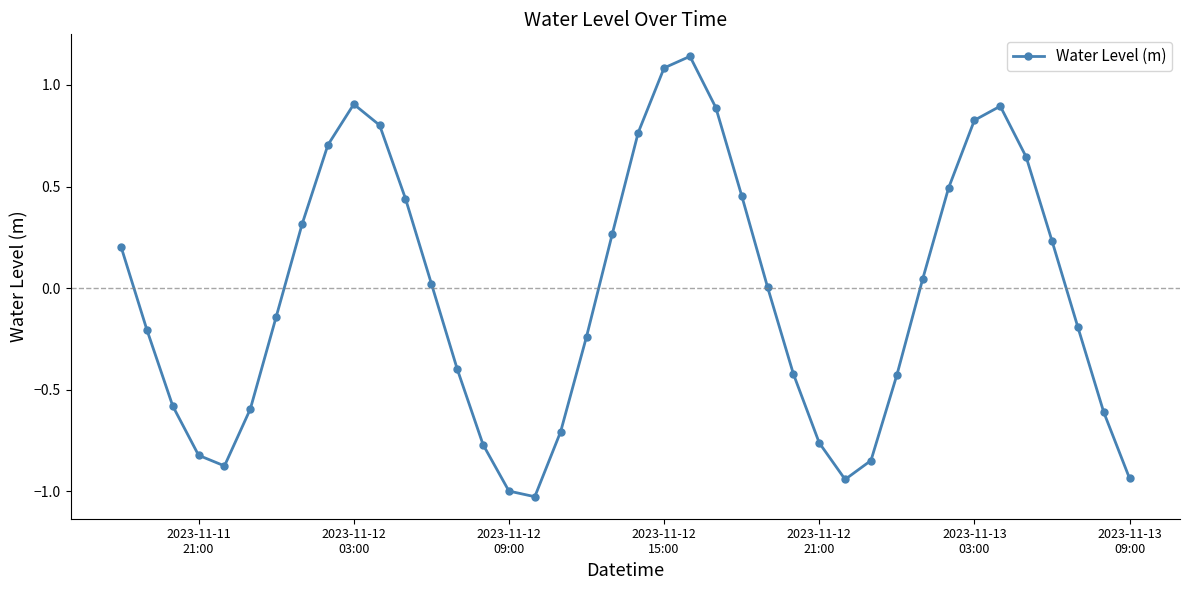

How many points are higher than both their immediate neighbors (excluding endpoints)?

3